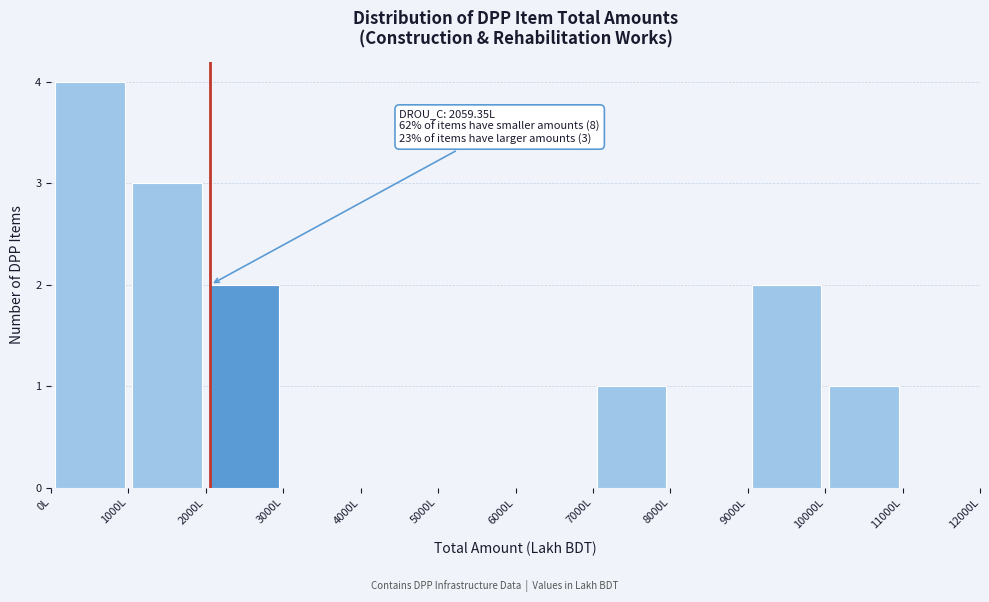

Over which range of the x-axis is the bar tallest?

0 to 1000